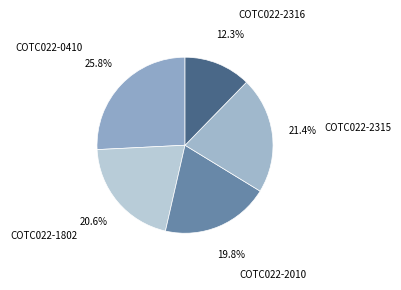

Count the number of slices in the pie.

5